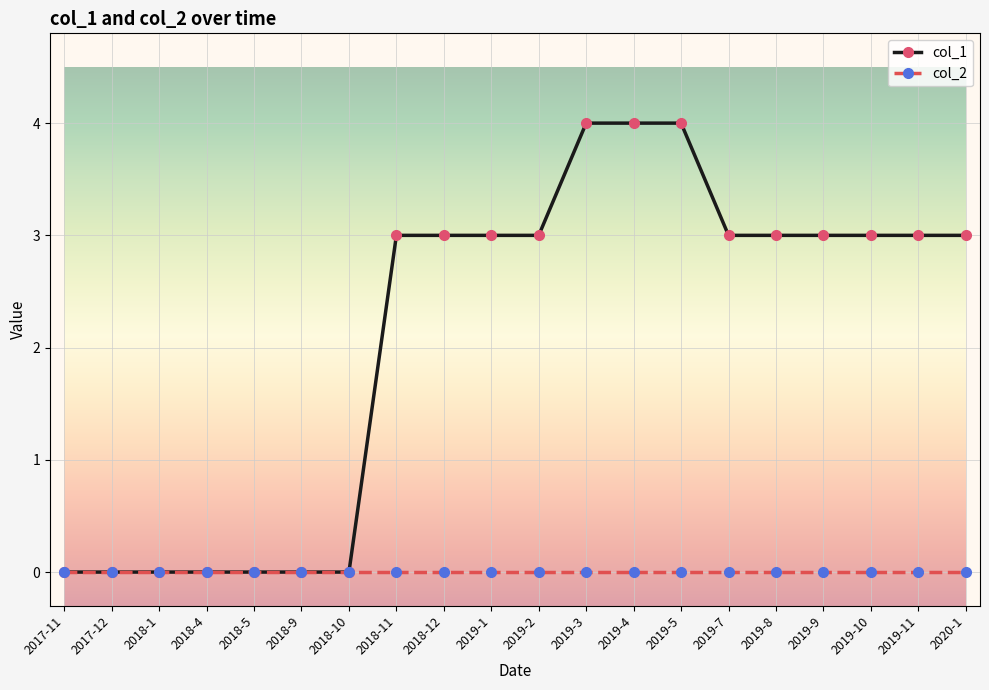

Which series has the largest total across all categories?

col_1